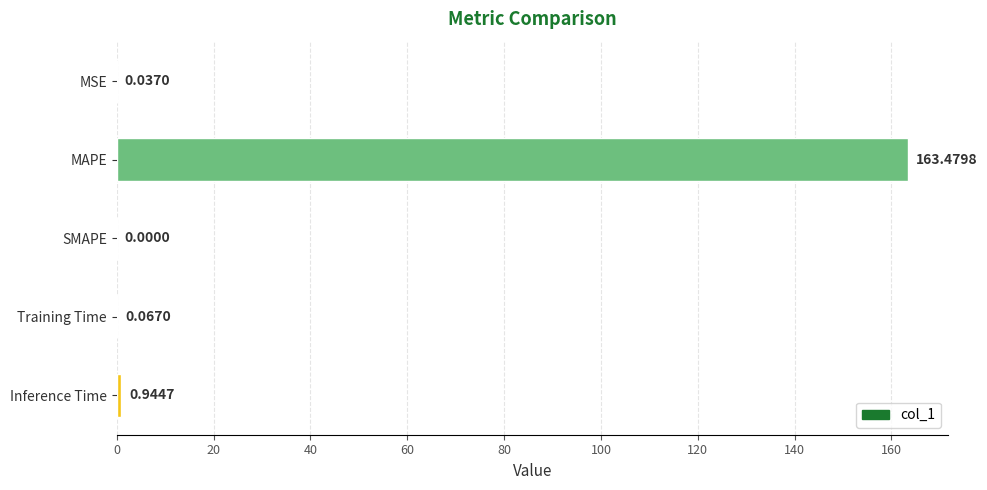

Which label corresponds to the largest value in the chart?

MAPE